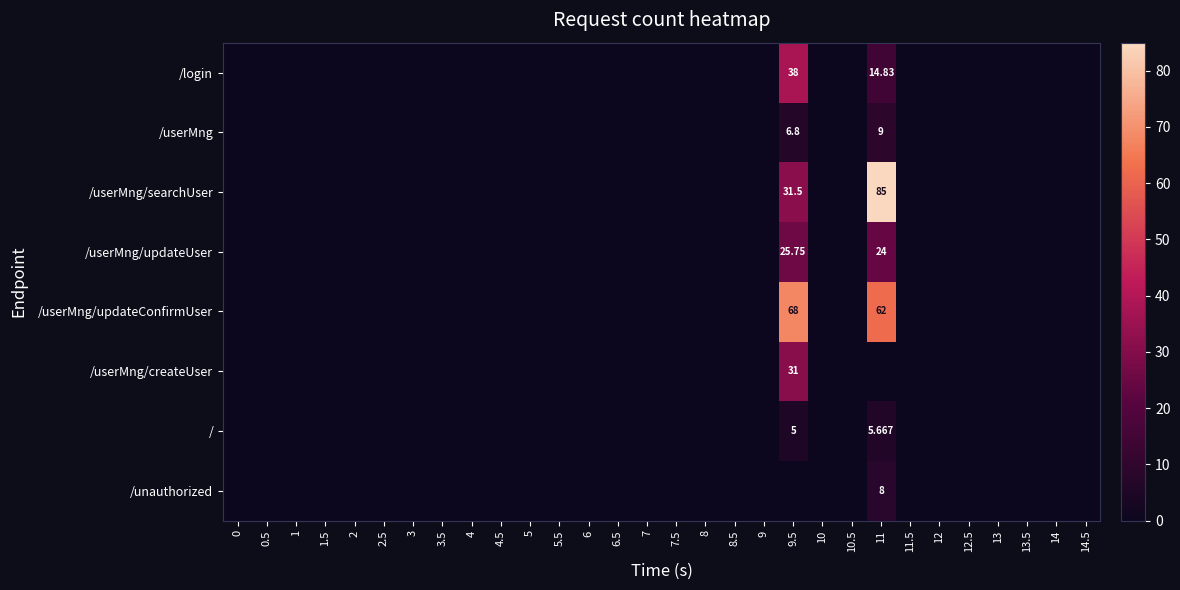

Reading left to right, transcribe all the data shown in this chart.

row_0: 0=0.0	0.5=0.0	1=0.0	1.5=0.0	2=0.0	2.5=0.0	3=0.0	3.5=0.0	4=0.0	4.5=0.0	5=0.0	5.5=0.0	6=0.0	6.5=0.0	7=0.0	7.5=0.0	8=0.0	8.5=0.0	9=0.0	9.5=38.0	10=0.0	10.5=0.0	11=14.8	11.5=0.0	12=0.0	12.5=0.0	13=0.0	13.5=0.0	14=0.0	14.5=0.0
row_1: 0=0.0	0.5=0.0	1=0.0	1.5=0.0	2=0.0	2.5=0.0	3=0.0	3.5=0.0	4=0.0	4.5=0.0	5=0.0	5.5=0.0	6=0.0	6.5=0.0	7=0.0	7.5=0.0	8=0.0	8.5=0.0	9=0.0	9.5=6.8	10=0.0	10.5=0.0	11=9.0	11.5=0.0	12=0.0	12.5=0.0	13=0.0	13.5=0.0	14=0.0	14.5=0.0
row_2: 0=0.0	0.5=0.0	1=0.0	1.5=0.0	2=0.0	2.5=0.0	3=0.0	3.5=0.0	4=0.0	4.5=0.0	5=0.0	5.5=0.0	6=0.0	6.5=0.0	7=0.0	7.5=0.0	8=0.0	8.5=0.0	9=0.0	9.5=31.5	10=0.0	10.5=0.0	11=85.0	11.5=0.0	12=0.0	12.5=0.0	13=0.0	13.5=0.0	14=0.0	14.5=0.0
row_3: 0=0.0	0.5=0.0	1=0.0	1.5=0.0	2=0.0	2.5=0.0	3=0.0	3.5=0.0	4=0.0	4.5=0.0	5=0.0	5.5=0.0	6=0.0	6.5=0.0	7=0.0	7.5=0.0	8=0.0	8.5=0.0	9=0.0	9.5=25.8	10=0.0	10.5=0.0	11=24.0	11.5=0.0	12=0.0	12.5=0.0	13=0.0	13.5=0.0	14=0.0	14.5=0.0
row_4: 0=0.0	0.5=0.0	1=0.0	1.5=0.0	2=0.0	2.5=0.0	3=0.0	3.5=0.0	4=0.0	4.5=0.0	5=0.0	5.5=0.0	6=0.0	6.5=0.0	7=0.0	7.5=0.0	8=0.0	8.5=0.0	9=0.0	9.5=68.0	10=0.0	10.5=0.0	11=62.0	11.5=0.0	12=0.0	12.5=0.0	13=0.0	13.5=0.0	14=0.0	14.5=0.0
row_5: 0=0.0	0.5=0.0	1=0.0	1.5=0.0	2=0.0	2.5=0.0	3=0.0	3.5=0.0	4=0.0	4.5=0.0	5=0.0	5.5=0.0	6=0.0	6.5=0.0	7=0.0	7.5=0.0	8=0.0	8.5=0.0	9=0.0	9.5=31.0	10=0.0	10.5=0.0	11=0.0	11.5=0.0	12=0.0	12.5=0.0	13=0.0	13.5=0.0	14=0.0	14.5=0.0
row_6: 0=0.0	0.5=0.0	1=0.0	1.5=0.0	2=0.0	2.5=0.0	3=0.0	3.5=0.0	4=0.0	4.5=0.0	5=0.0	5.5=0.0	6=0.0	6.5=0.0	7=0.0	7.5=0.0	8=0.0	8.5=0.0	9=0.0	9.5=5.0	10=0.0	10.5=0.0	11=5.7	11.5=0.0	12=0.0	12.5=0.0	13=0.0	13.5=0.0	14=0.0	14.5=0.0
row_7: 0=0.0	0.5=0.0	1=0.0	1.5=0.0	2=0.0	2.5=0.0	3=0.0	3.5=0.0	4=0.0	4.5=0.0	5=0.0	5.5=0.0	6=0.0	6.5=0.0	7=0.0	7.5=0.0	8=0.0	8.5=0.0	9=0.0	9.5=0.0	10=0.0	10.5=0.0	11=8.0	11.5=0.0	12=0.0	12.5=0.0	13=0.0	13.5=0.0	14=0.0	14.5=0.0